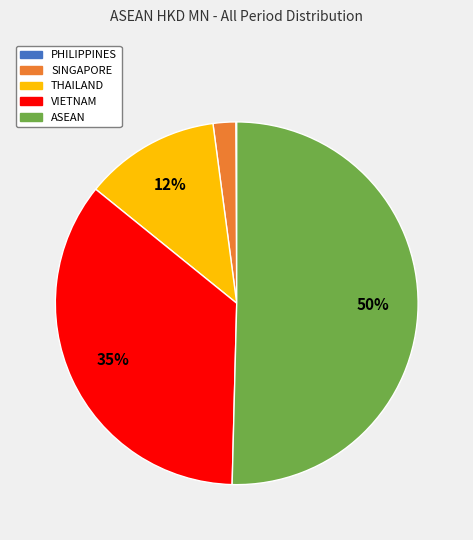

Which category accounts for the majority?

ASEAN